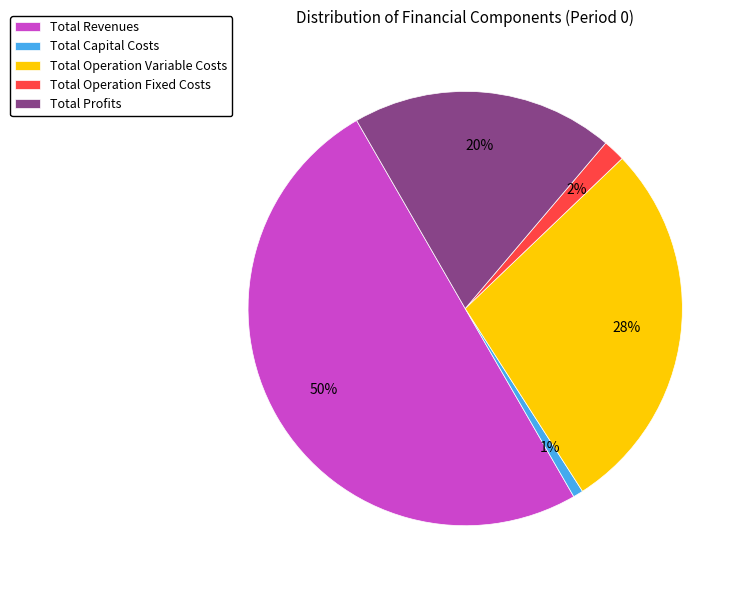

To the nearest percent, what is the combined percentage of Total Operation Variable Costs and Total Capital Costs?

29%